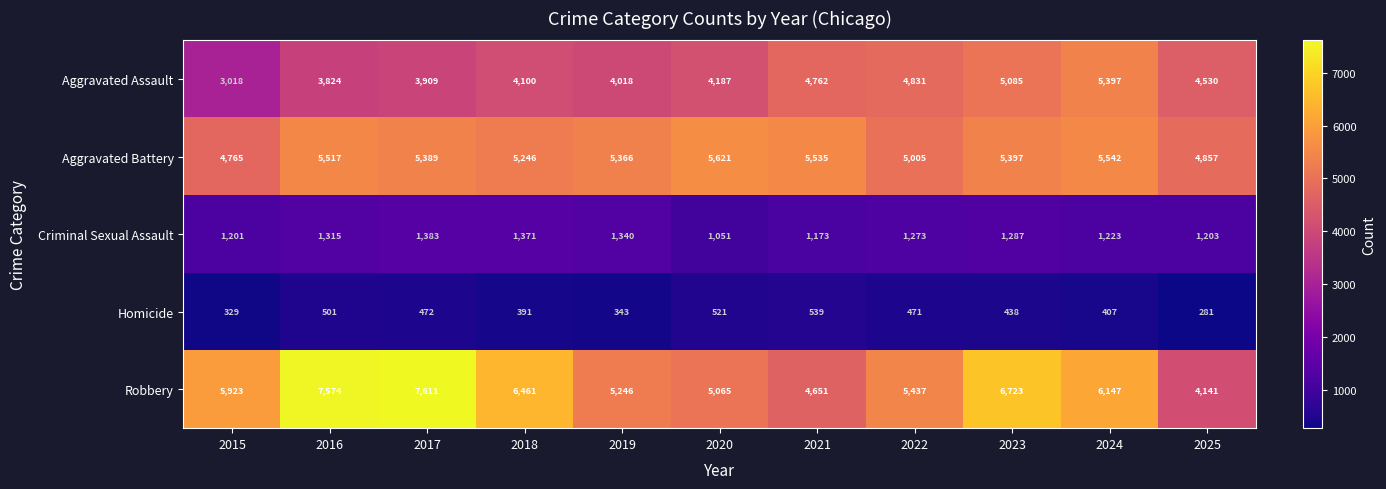

What is the average value of the Aggravated Battery series?

5295